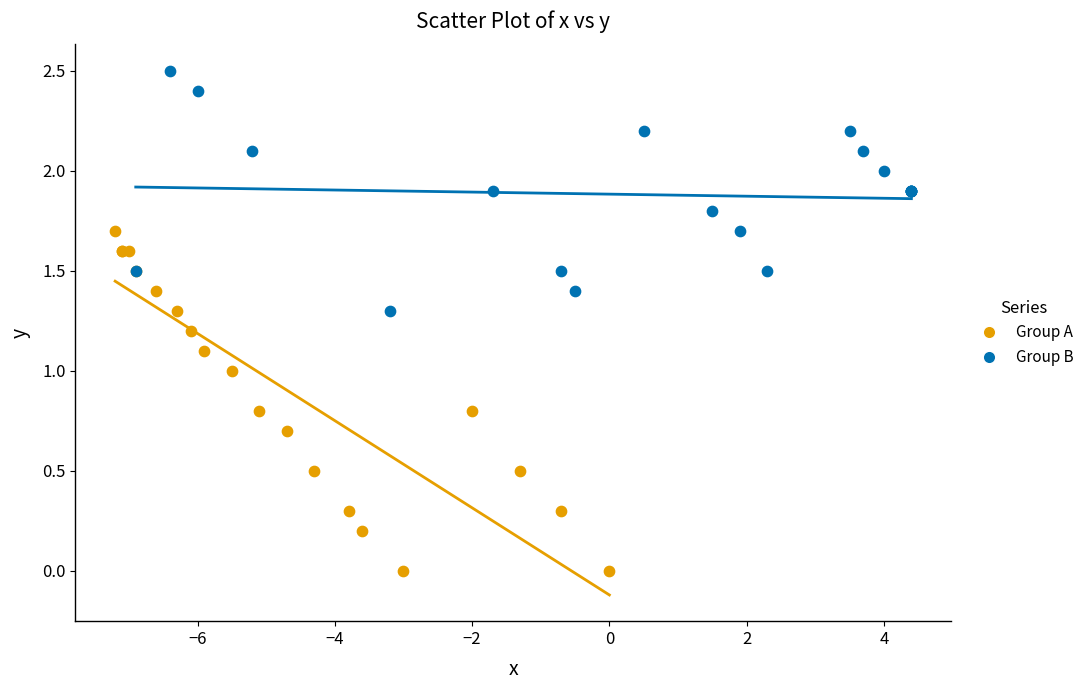

What are all the series names shown in the legend?

Group A, Group B